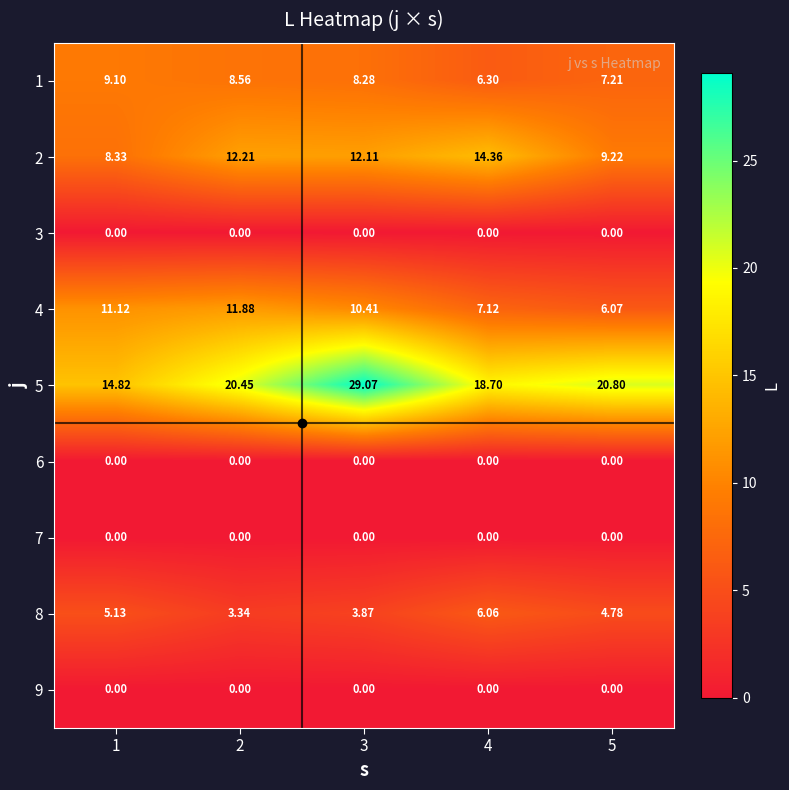

Is the value of 7 at 5 greater than the value of 8 at 4?

No